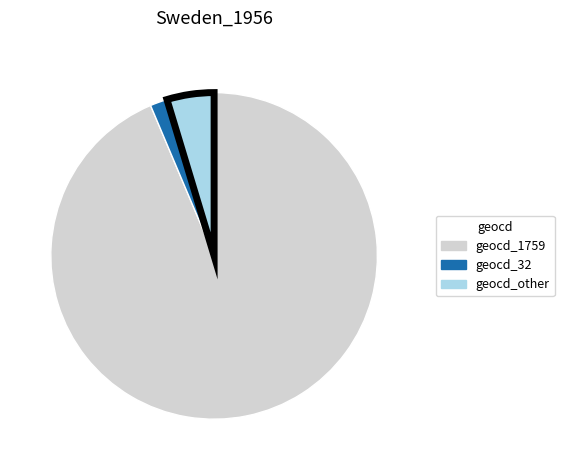

Which has a higher value, geocd_other or geocd_32?

geocd_other